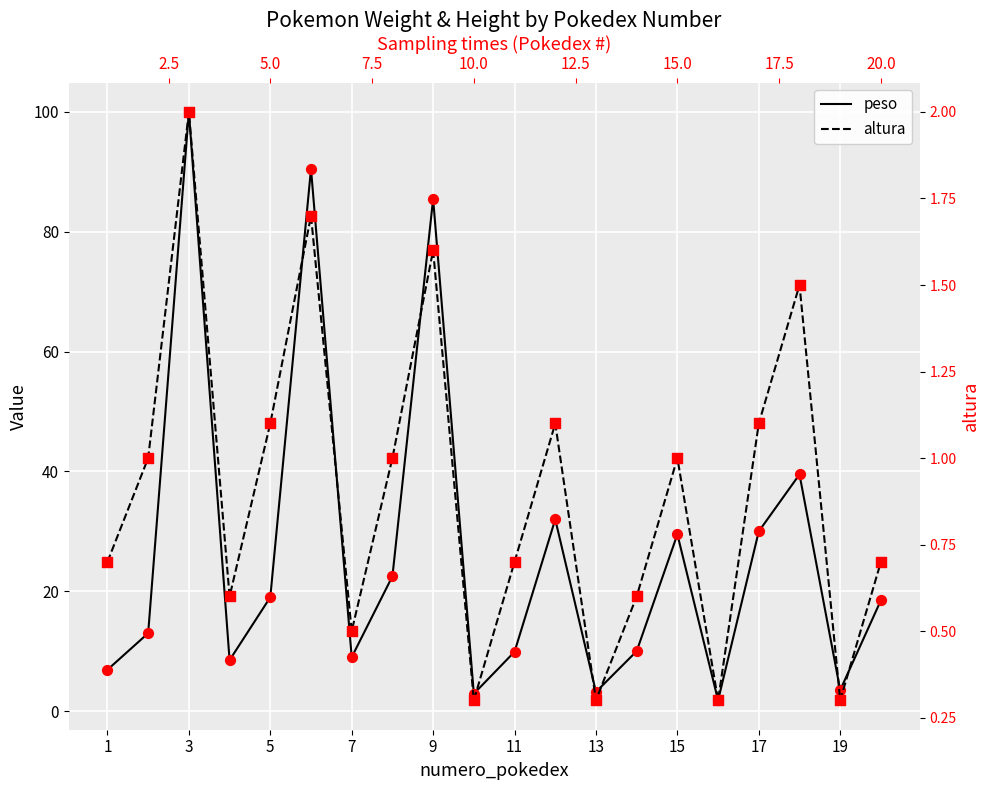

Which series reaches the minimum Y coordinate?

altura